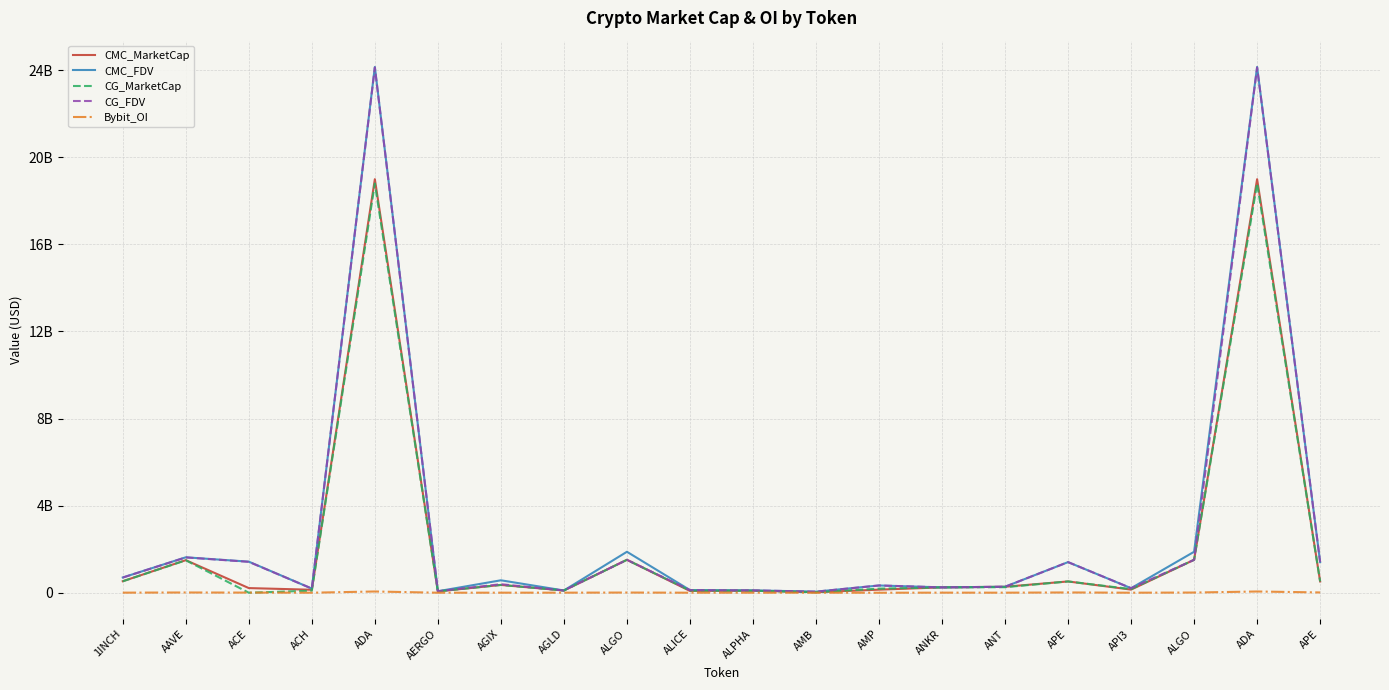

Rank the categories by CMC_FDV value from lowest to highest.

AMB, AERGO, AGLD, ALPHA, ALICE, ACH, API3, ANKR, ANT, AMP, AGIX, 1INCH, APE, APE, ACE, AAVE, ALGO, ALGO, ADA, ADA